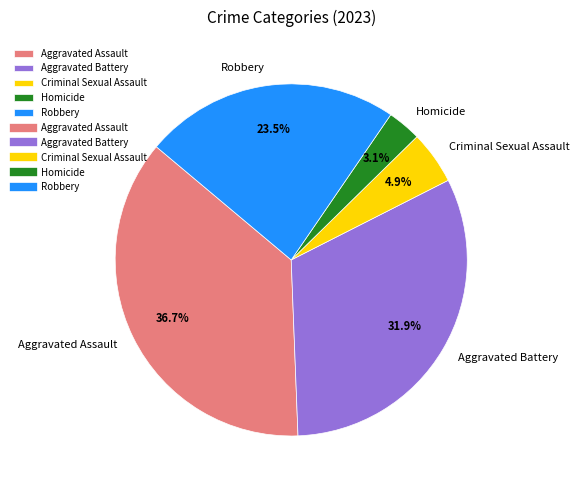

What portion of the pie excludes Aggravated Assault?

63.3%